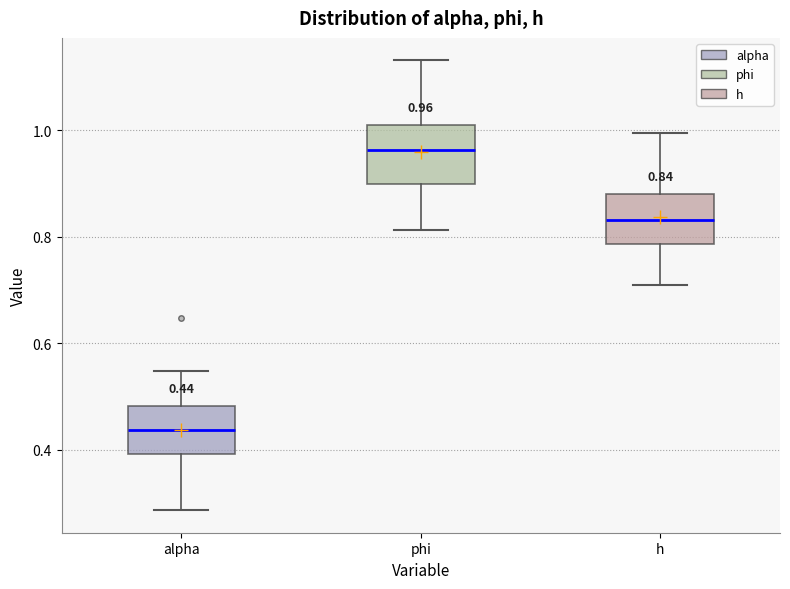

Which box has the lowest median line?

alpha